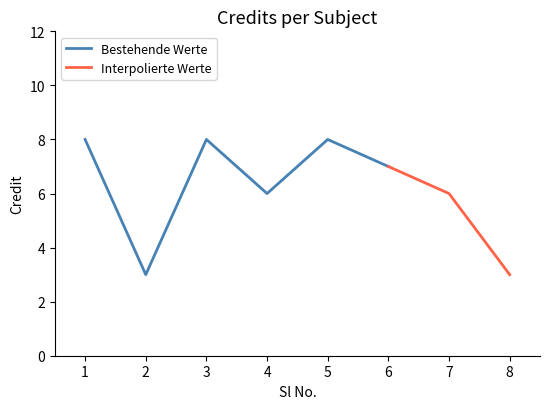

Reading right to left, extract all data points from this chart.

8=3	7=6	6=7	5=8	4=6	3=8	2=3	1=8